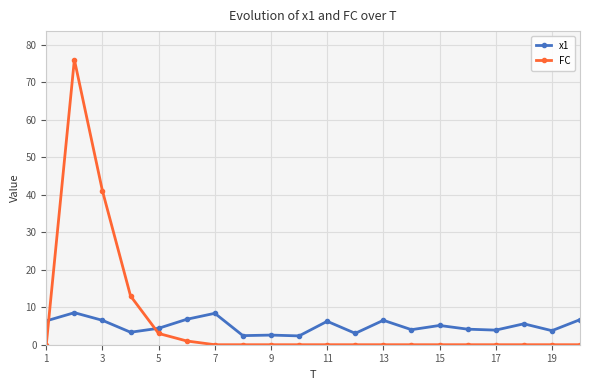

List the series in order of their peak value, lowest first.

x1, FC